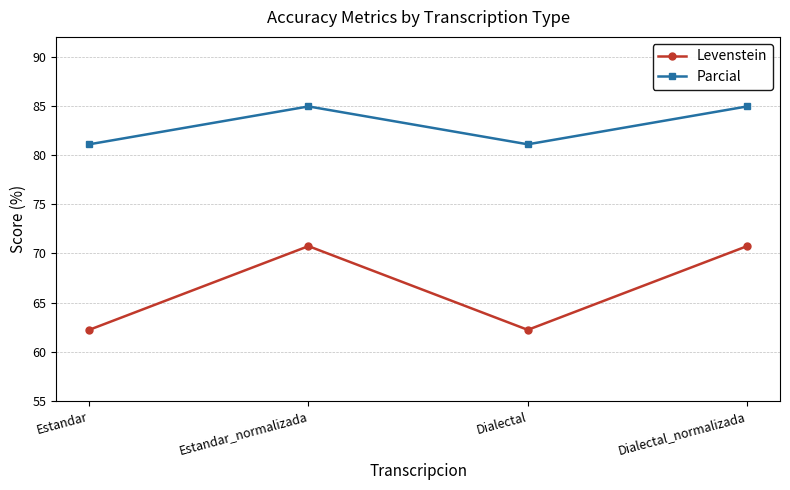

What is the minimum value for Parcial?

81.1